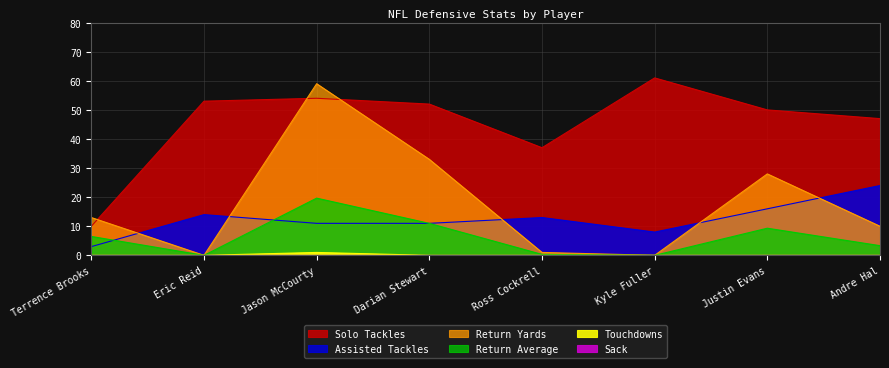

True or false: Touchdowns and Return Yards cross at least once.

False